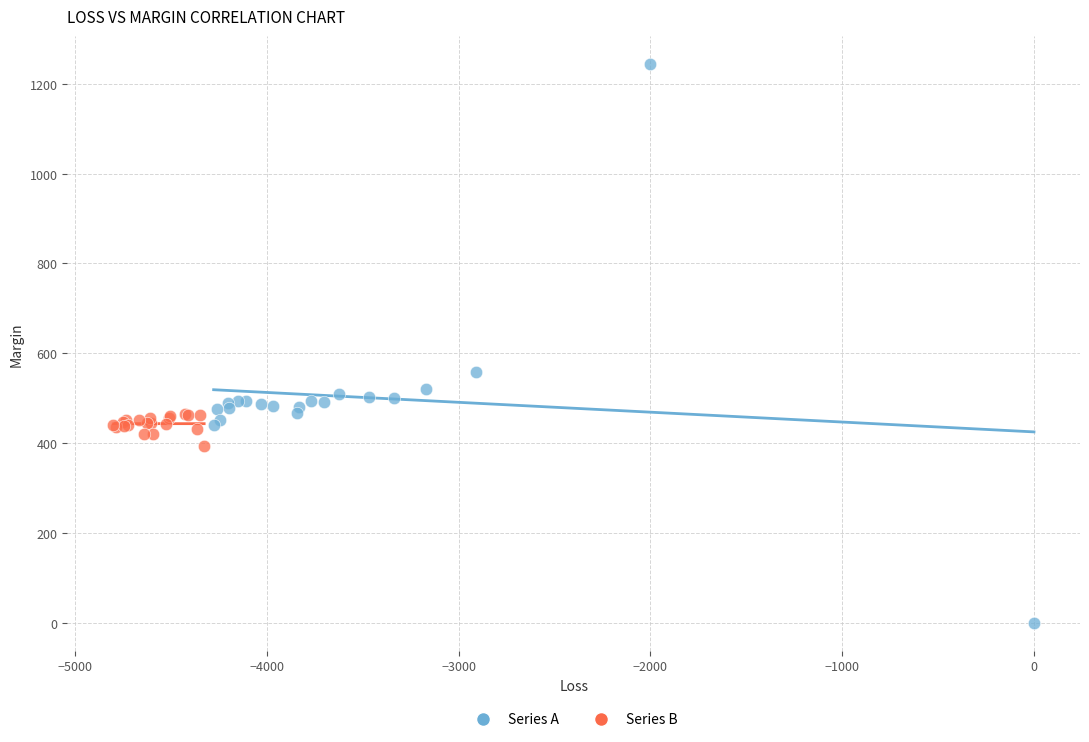

Which series has the largest Y range (max minus min)?

Series A